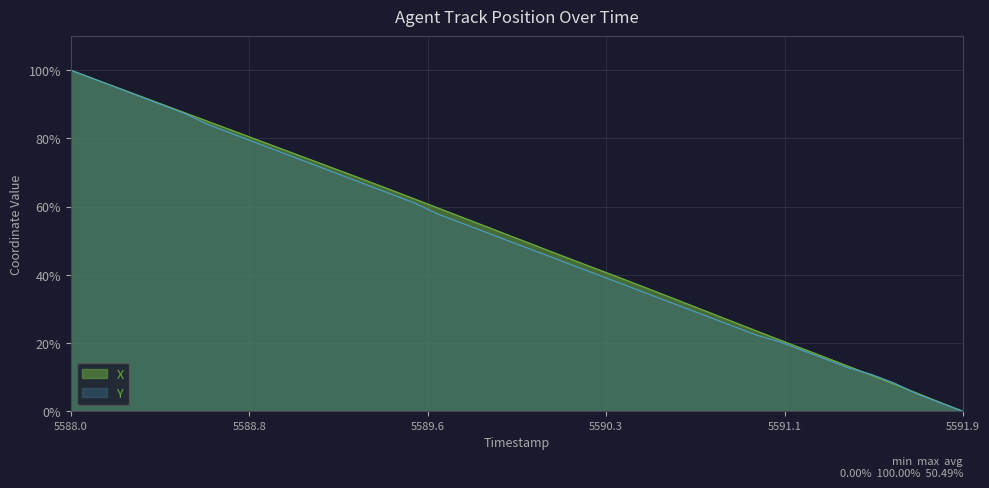

Count the number of data series in this chart.

2